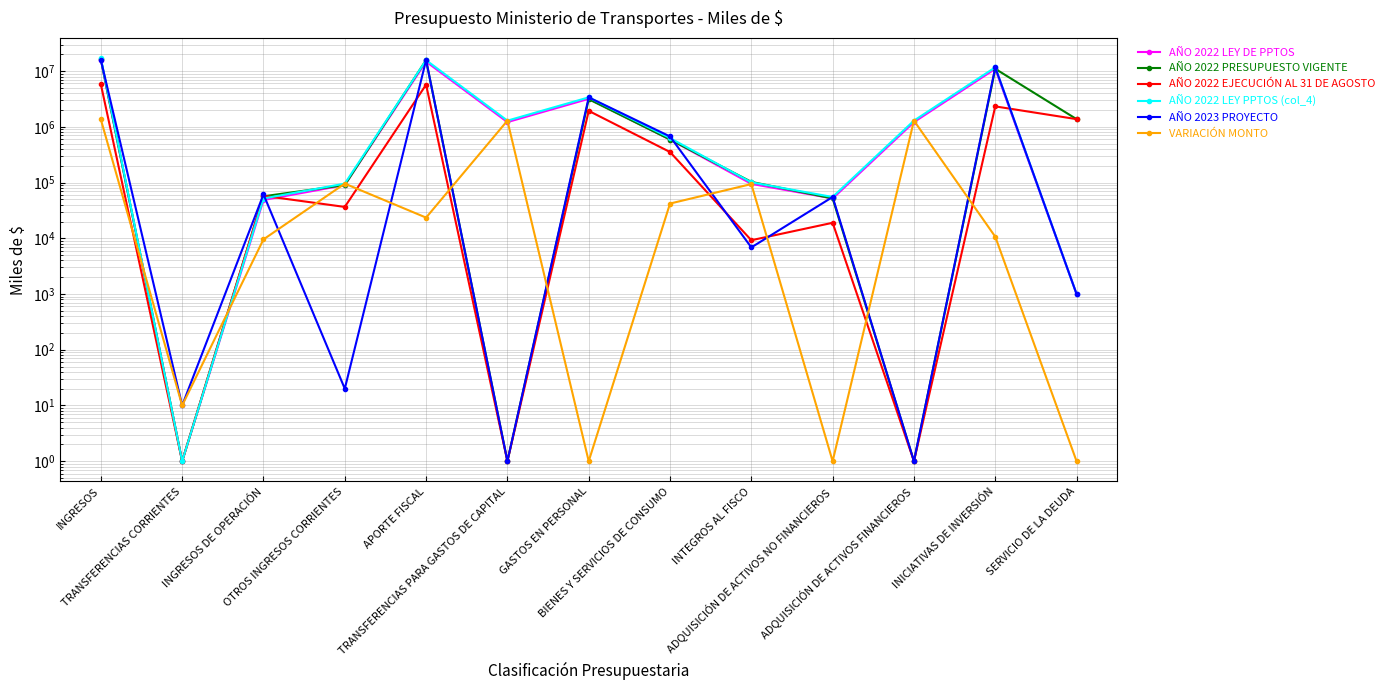

Which series has the largest total across all categories?

AÑO 2022 LEY PPTOS (col_4)